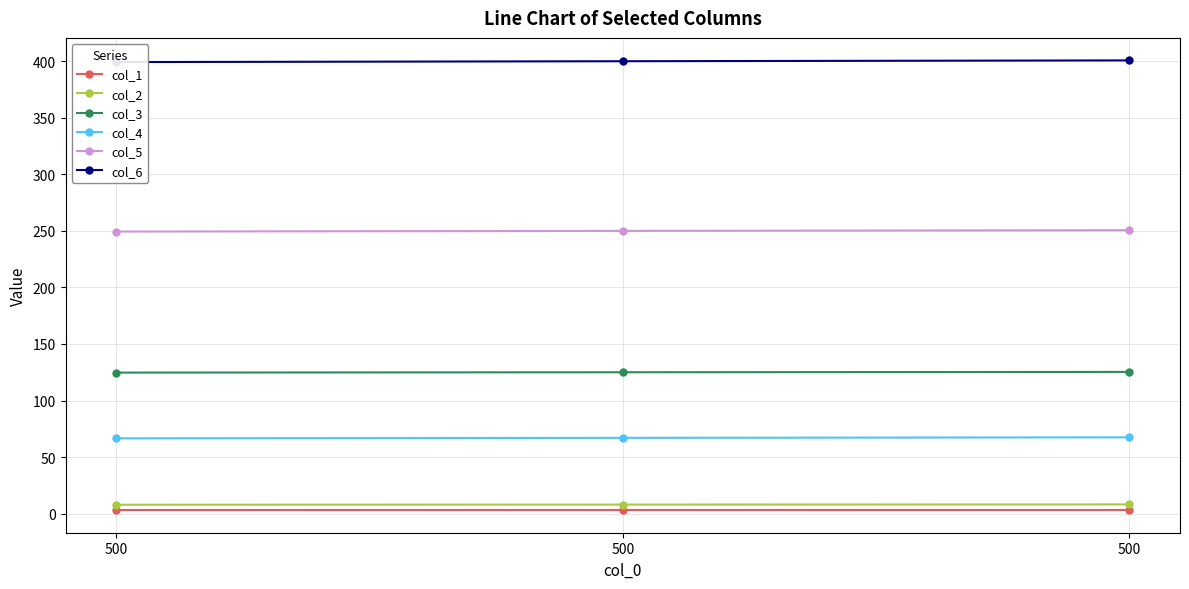

Is the value of col_2 at 500 greater than the value of col_6 at 500?

No